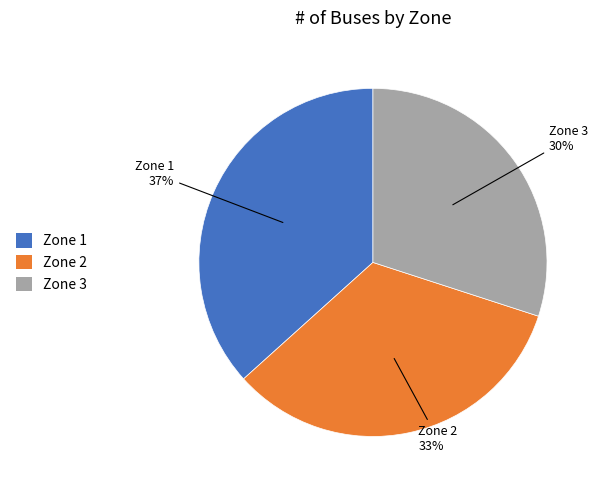

To the nearest percent, what portion does Zone 1 represent?

37%